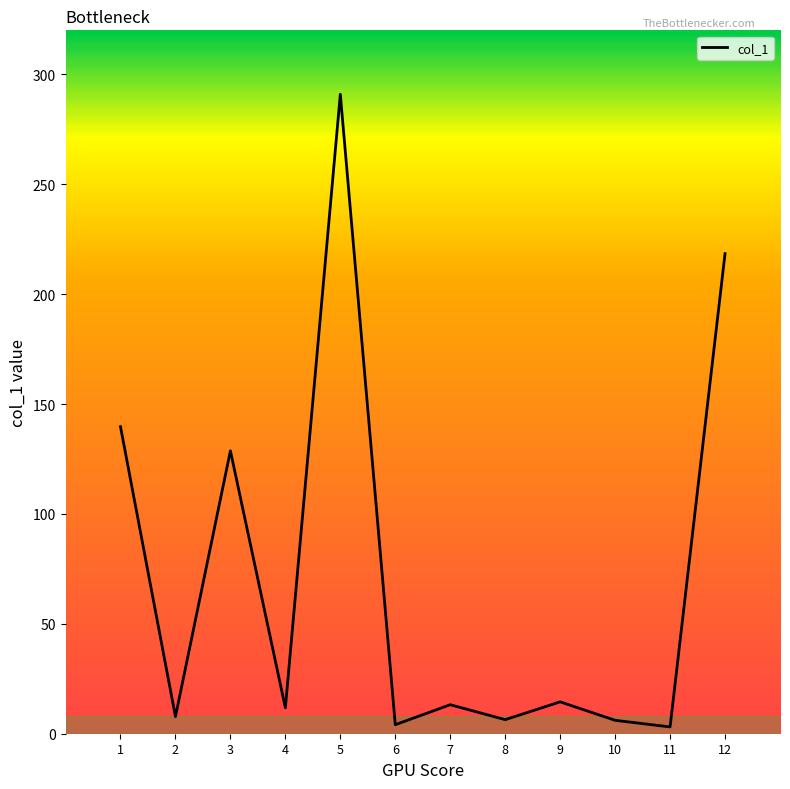

Count the number of values greater than 13.

6